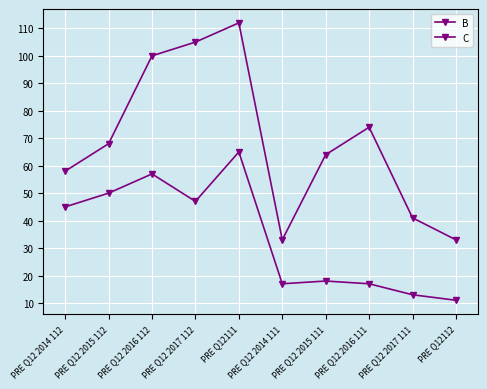

Does the chart have visible grid lines?

Yes